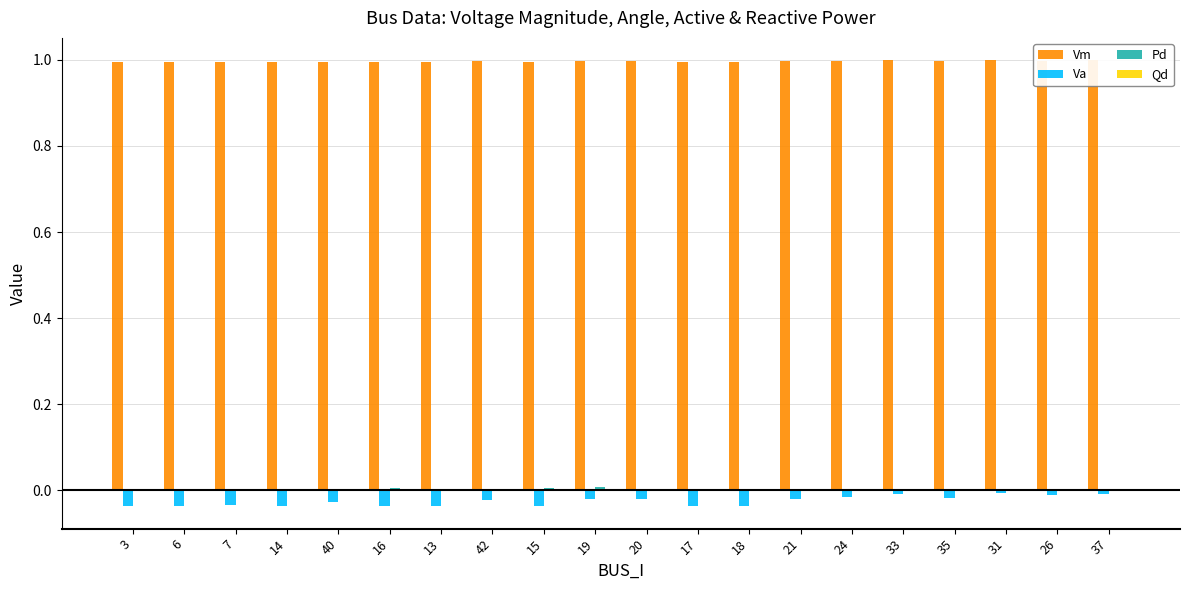

The Vm series shows 1.0 at 19. True or false?

True